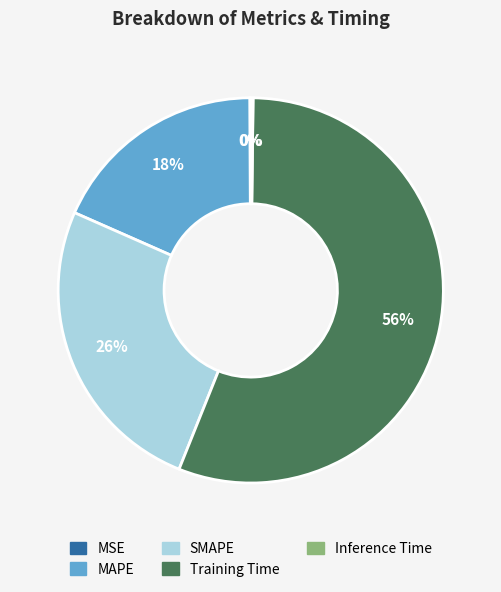

What is the majority slice?

Training Time